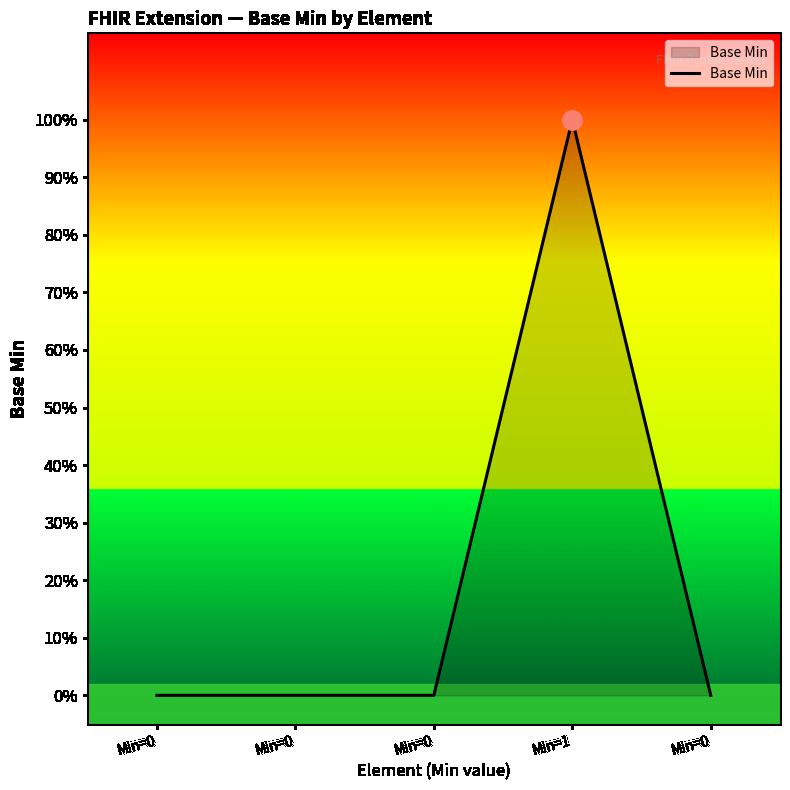

What is the greatest value displayed?

1